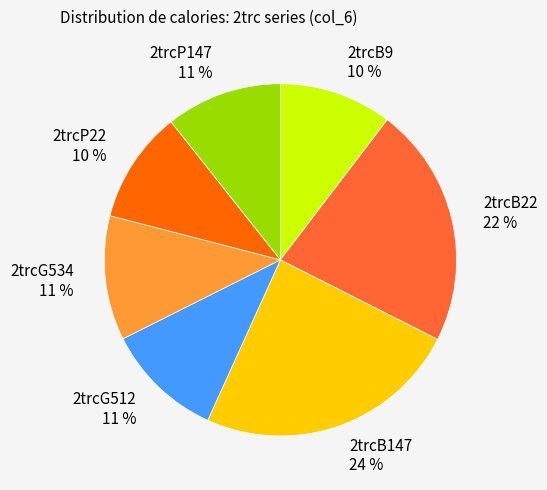

To the nearest percent, what is the difference between the 2trcB22 and 2trcB9 slice percentages?

12%